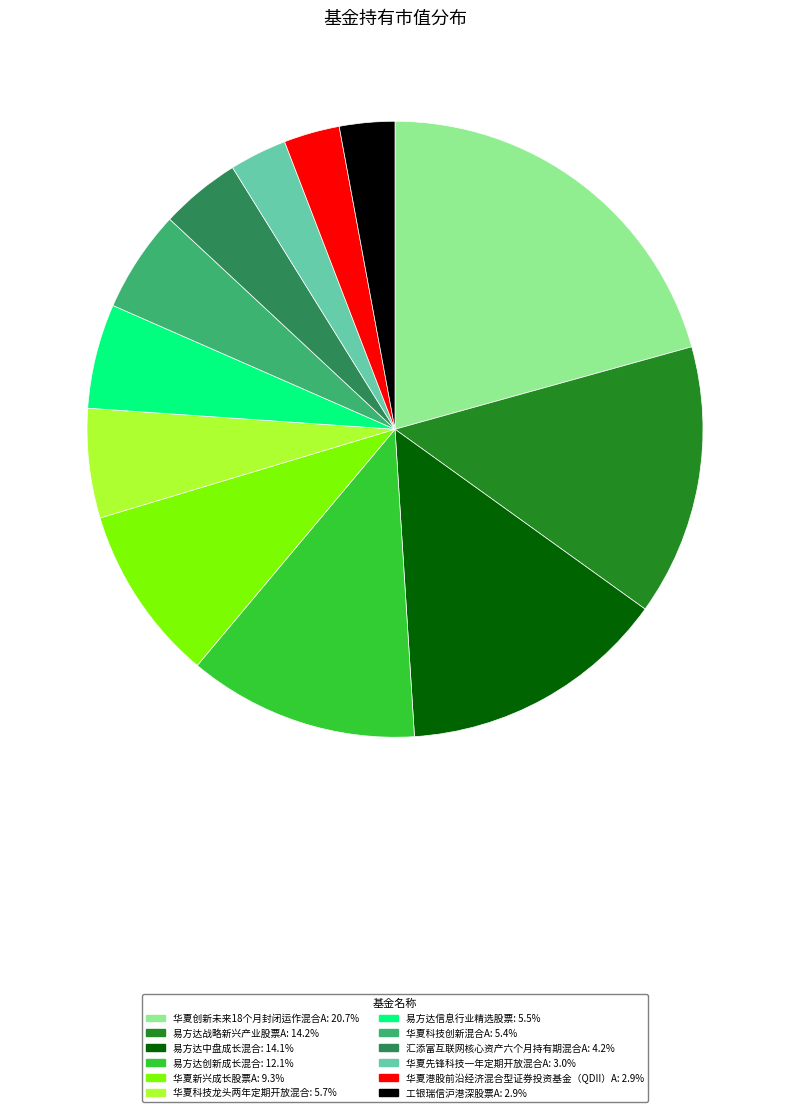

Does 华夏科技创新混合A: 5.4% account for over 50% of the chart?

No